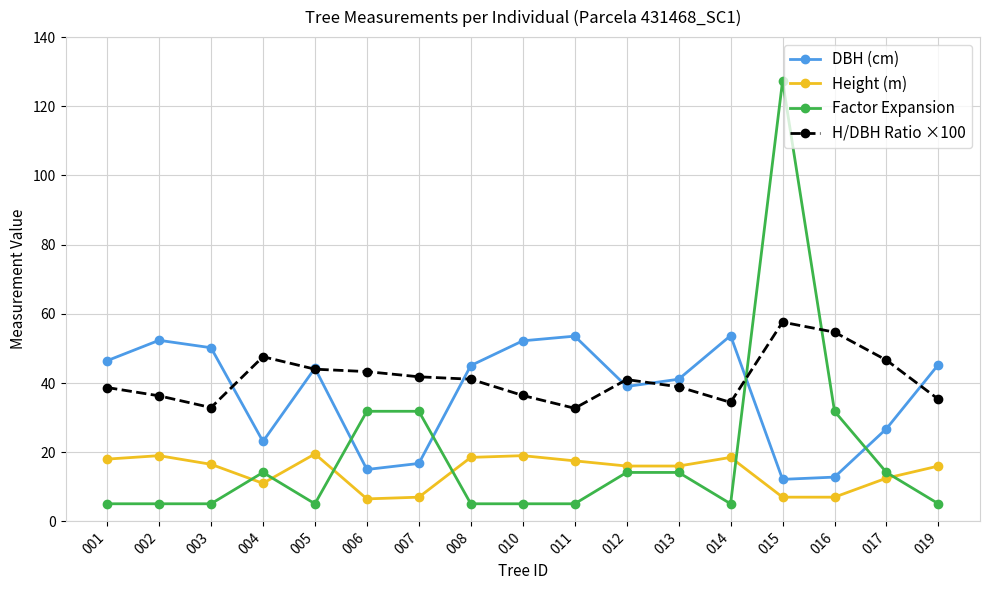

Where do Factor Expansion and H/DBH Ratio ×100 first cross each other?

014 and 015